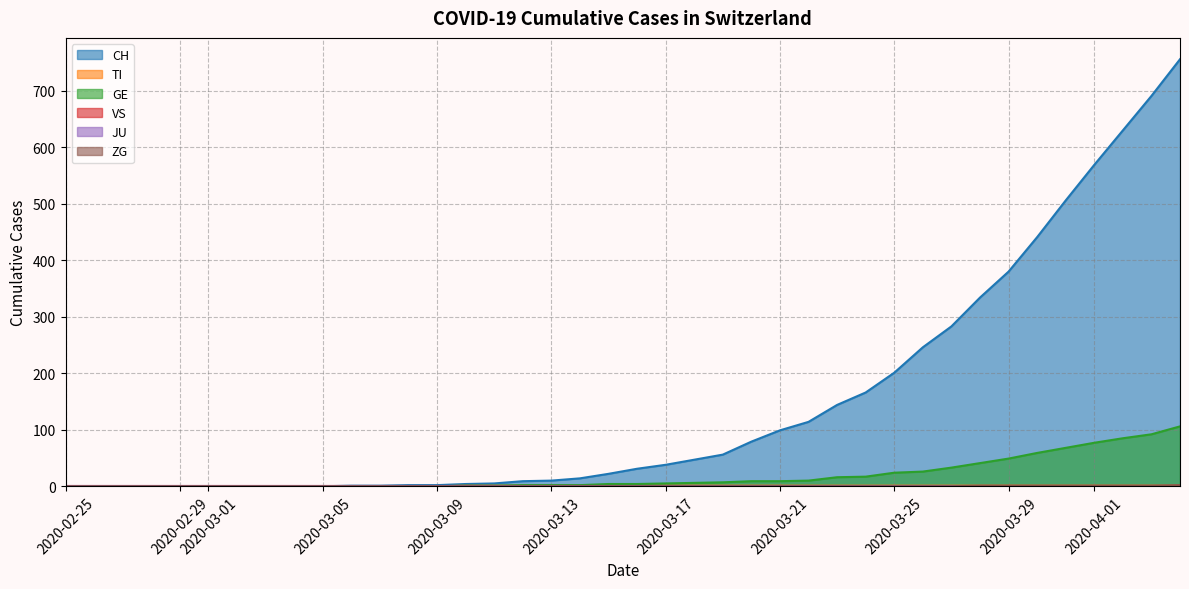

True or false: CH and TI cross at least once.

False